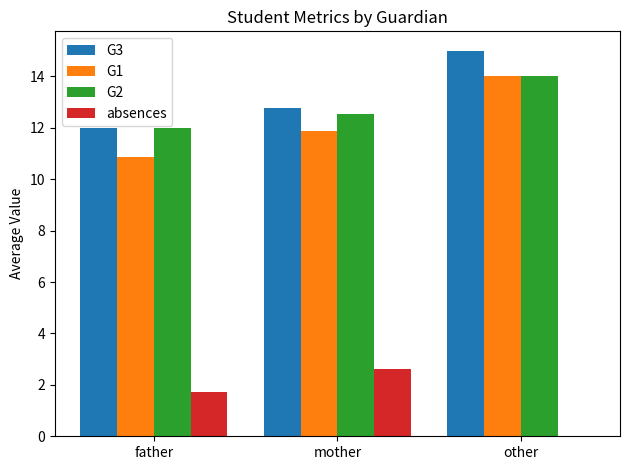

Are the bars grouped side by side (vs. stacked)?

Yes